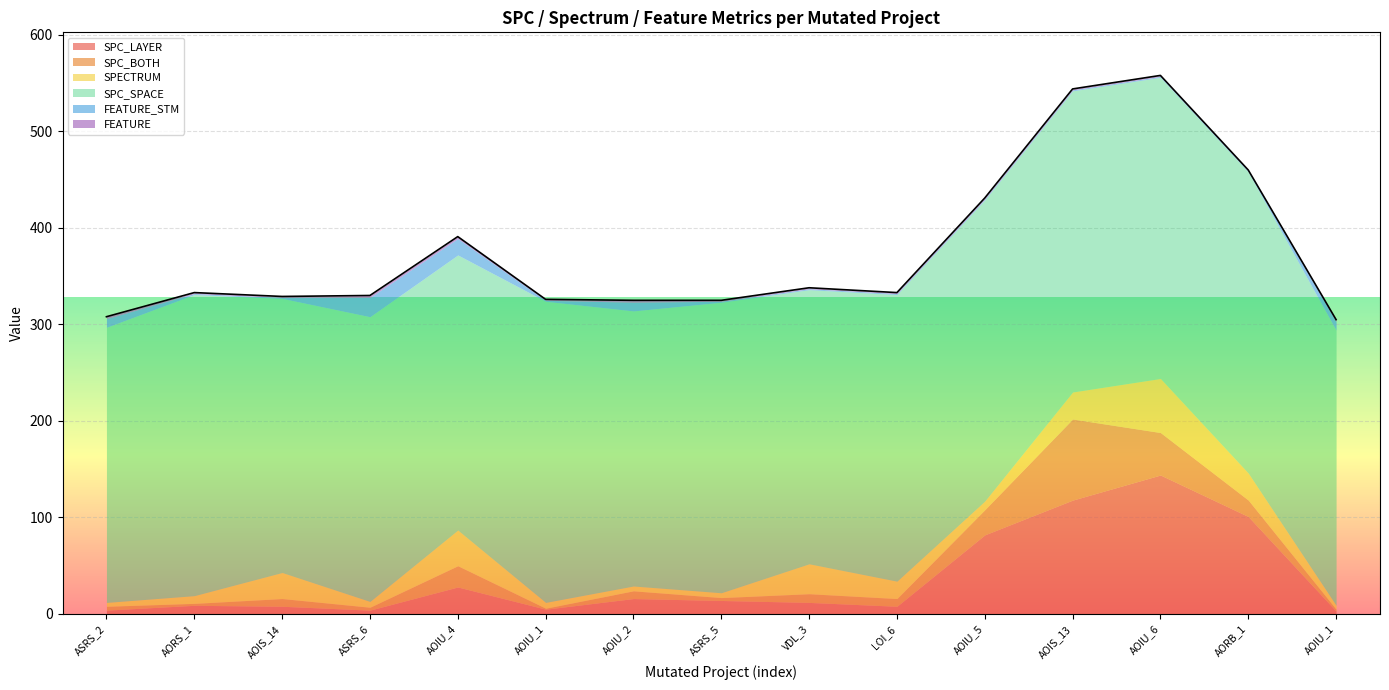

Does the chart display data point markers on the line(s)?

No